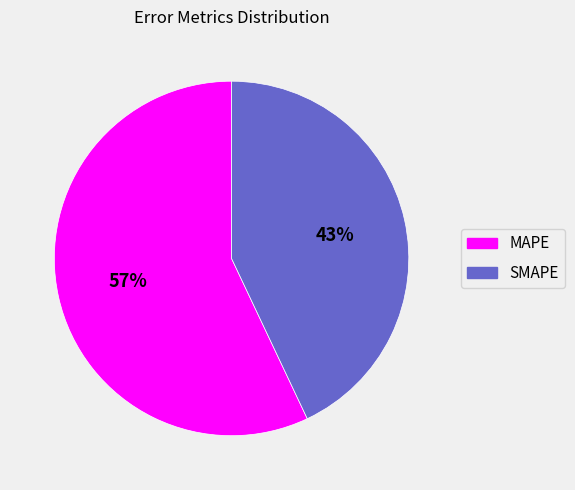

Combined, do MAPE and SMAPE account for over 50%?

Yes